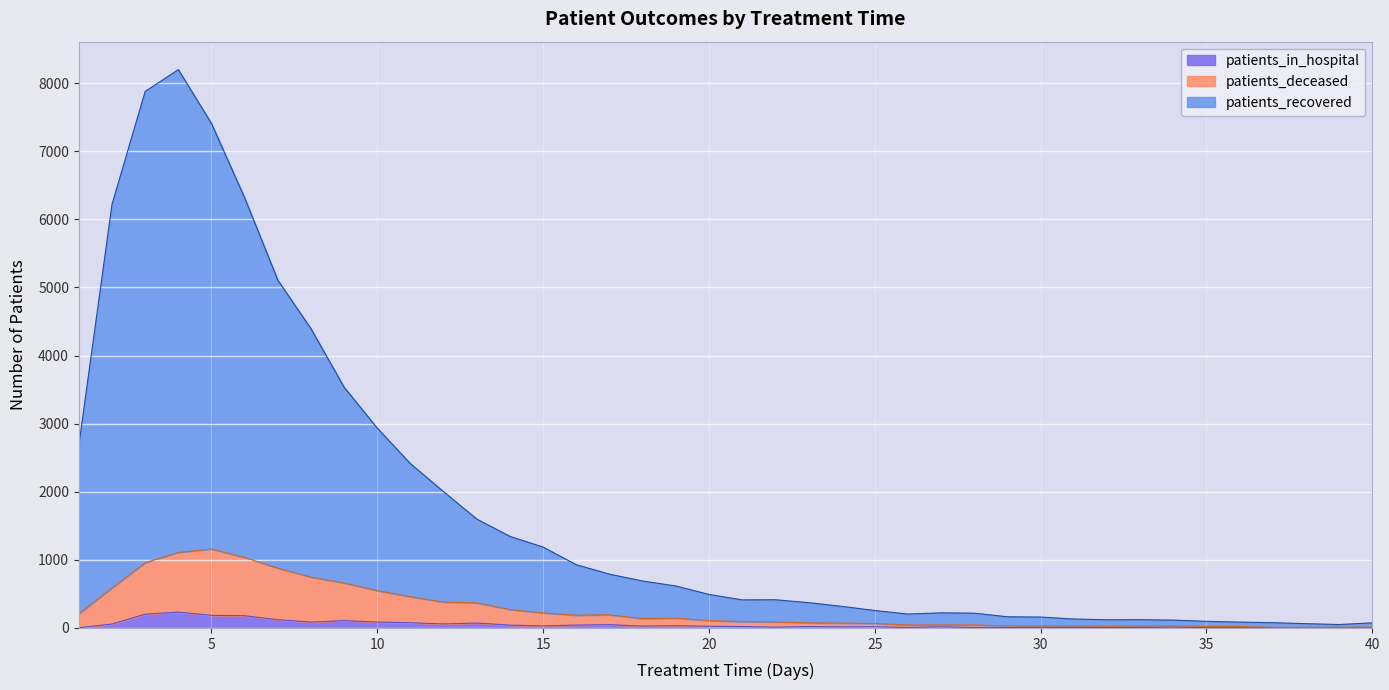

Which series changed the most between 2 and 37?

patients_recovered